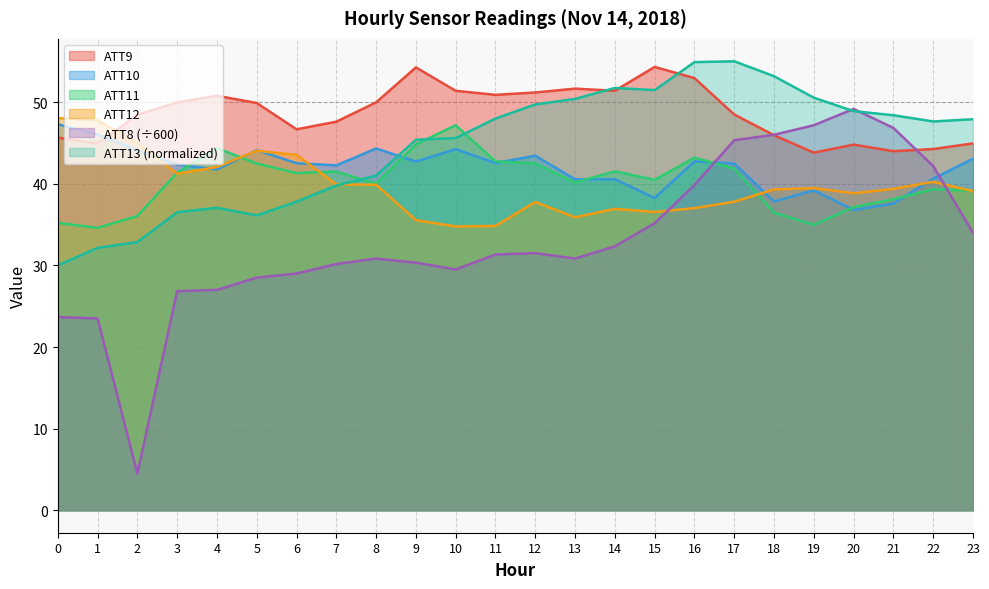

At which category does the chart reach its peak across all series?

17